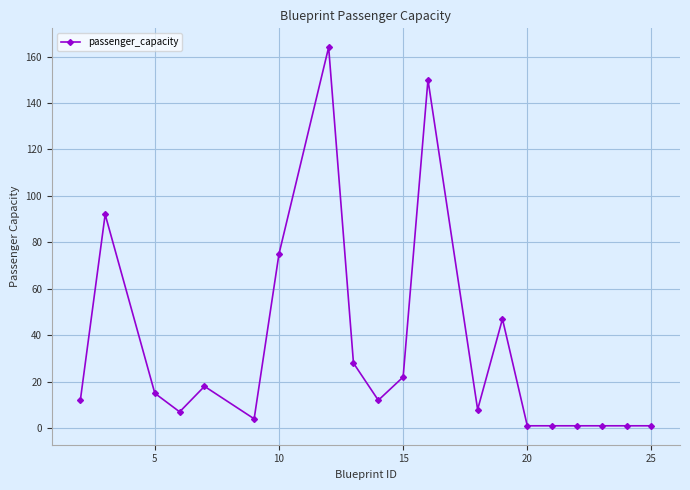

What is the average value?

33